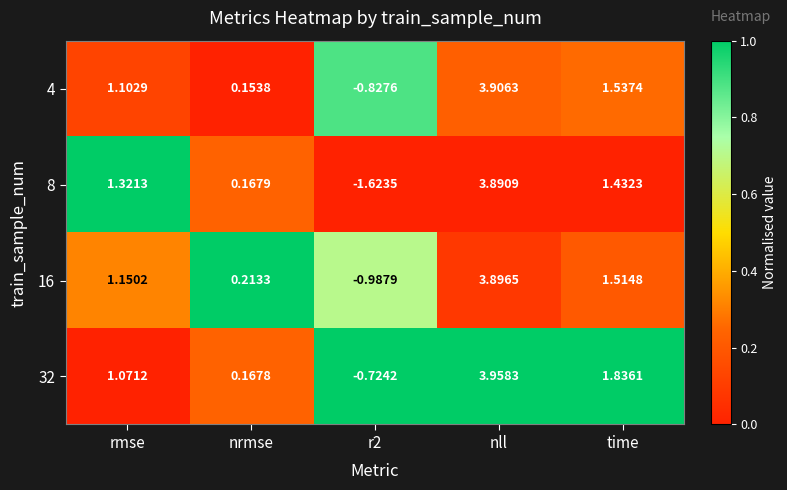

At which category does the chart reach its minimum across all series?

r2